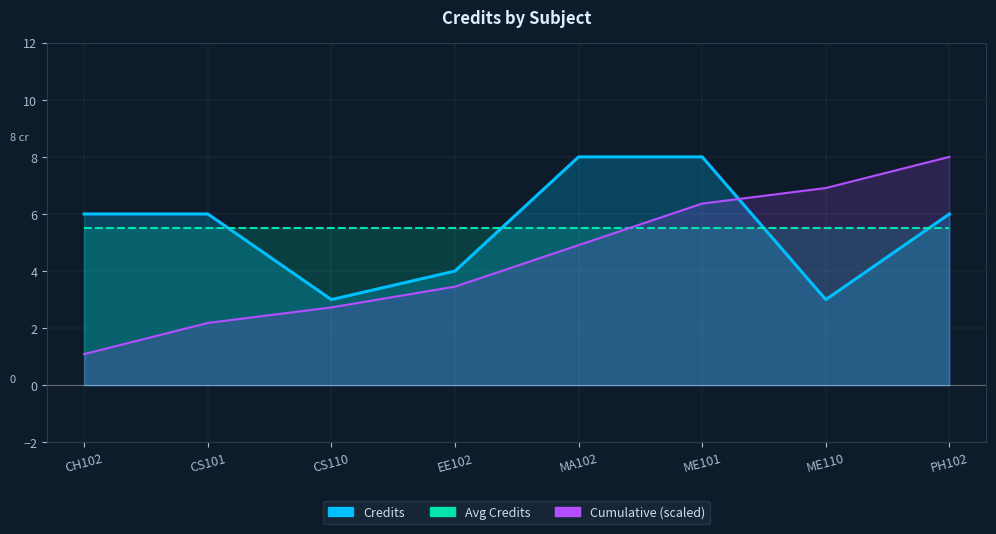

The value at PH102 is 9. True or false?

False